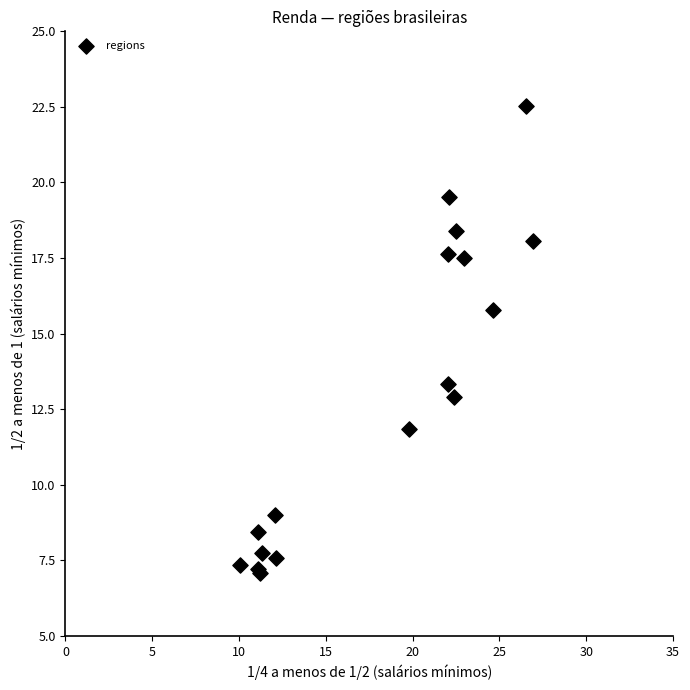

What Y value in the scatter plot is closest to 14?

13.3